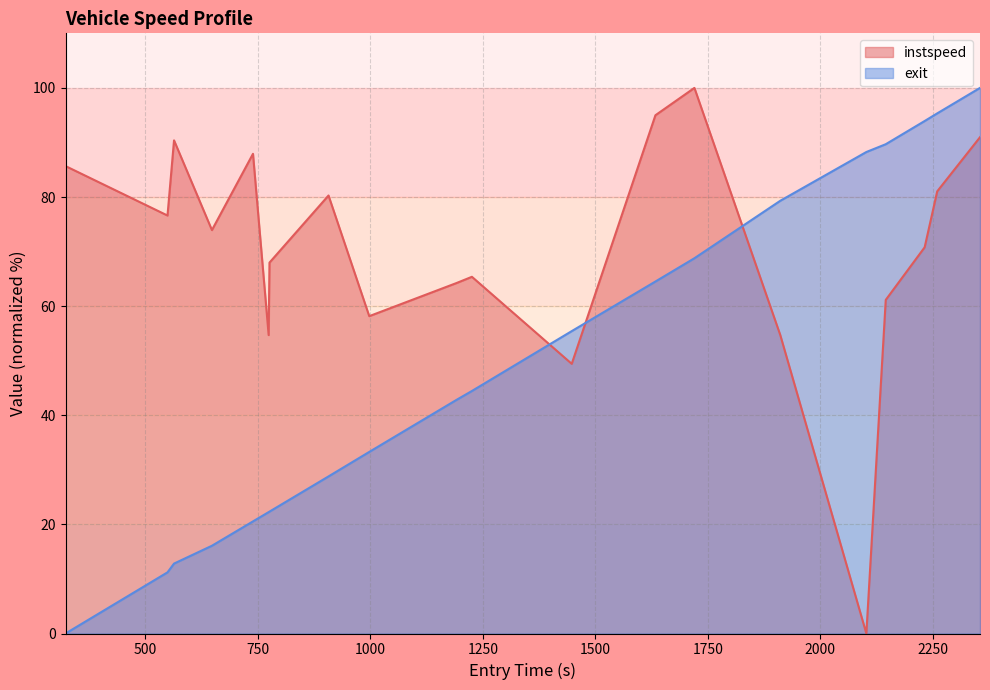

Which series has the largest total across all categories?

instspeed